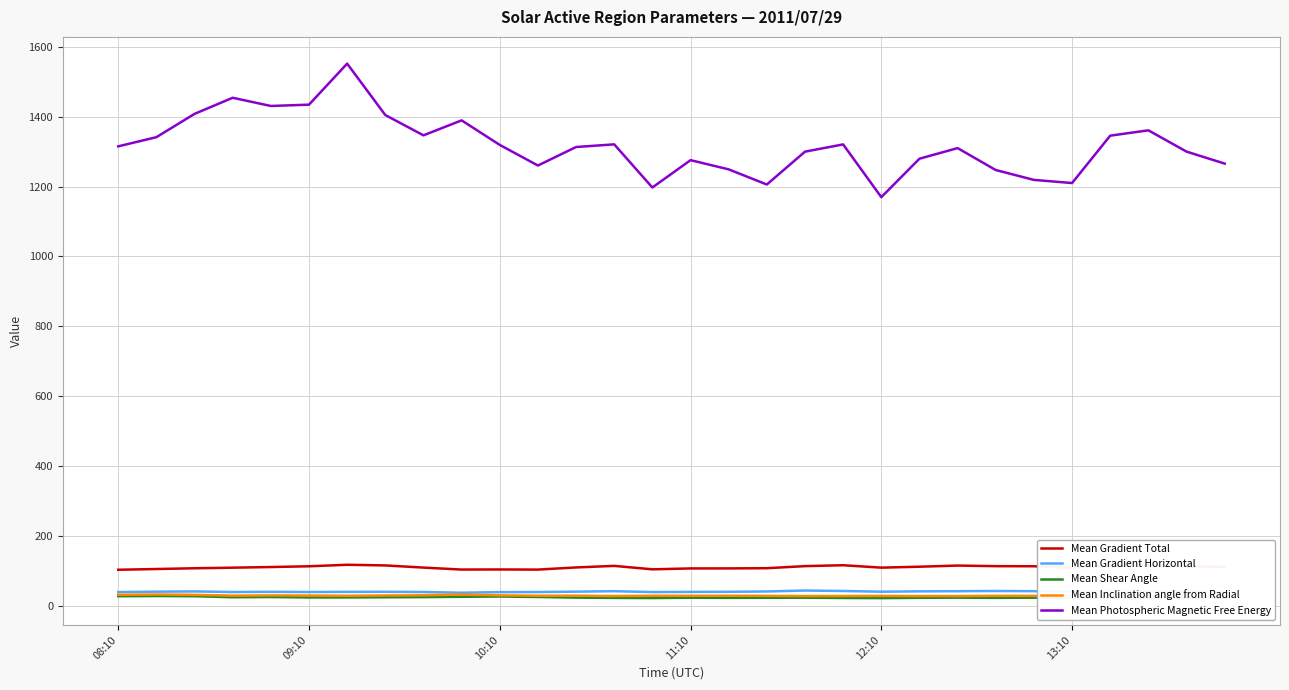

True or false: Mean Photospheric Magnetic Free Energy and Mean Gradient Total cross at least once.

False